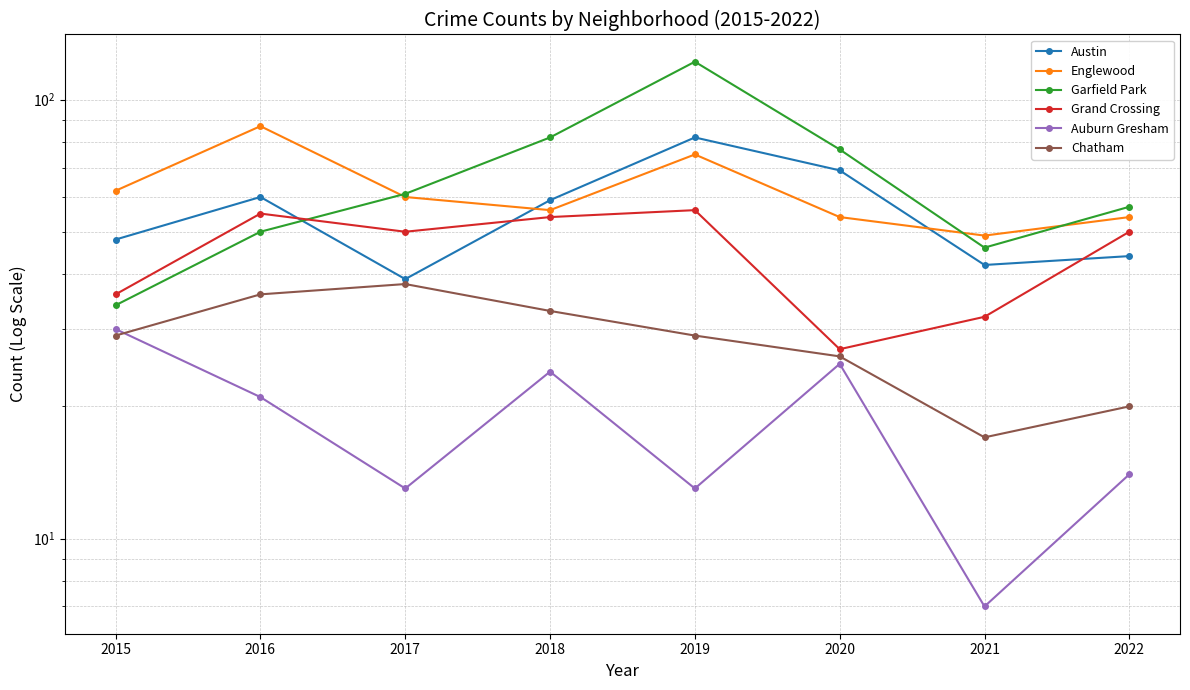

At which category does Auburn Gresham reach its first local peak?

2018